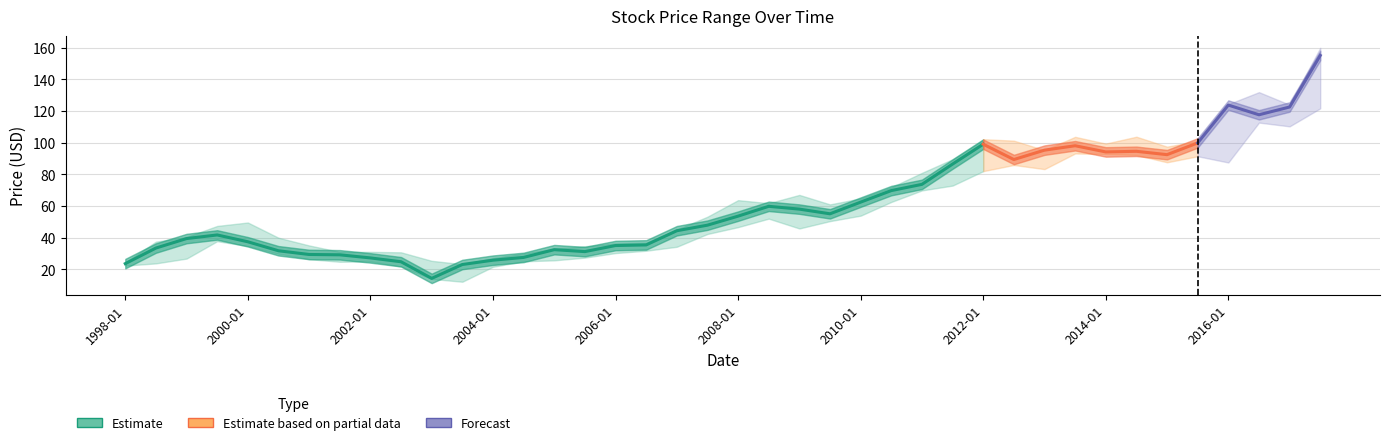

What is the difference between the Low values at 2011-07 and 2006-07?

41.2